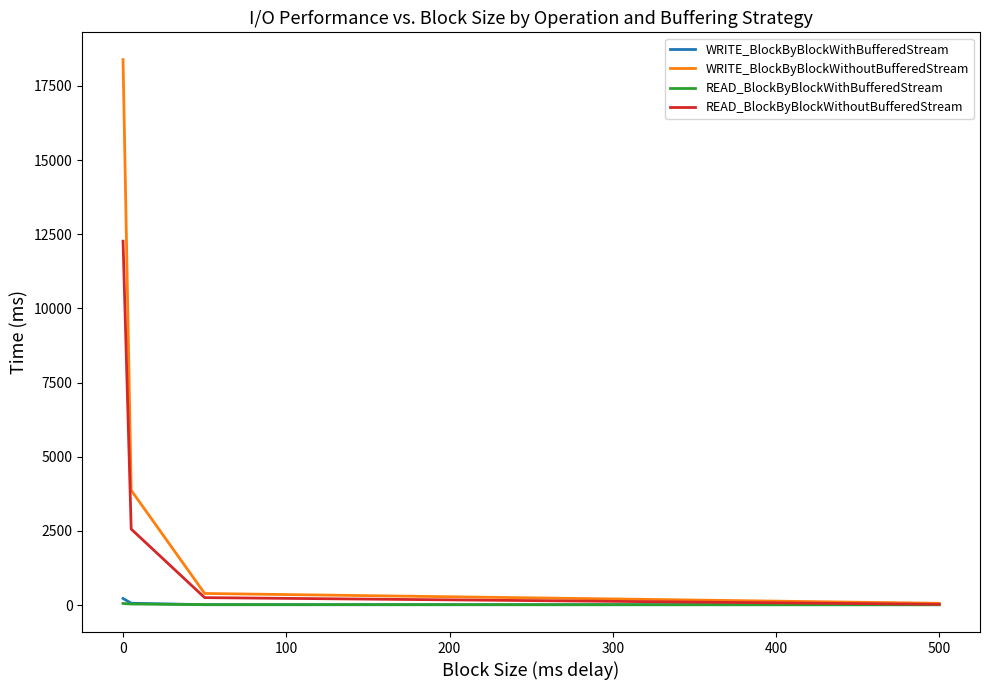

Which series has the largest range (max minus min)?

WRITE_BlockByBlockWithoutBufferedStream